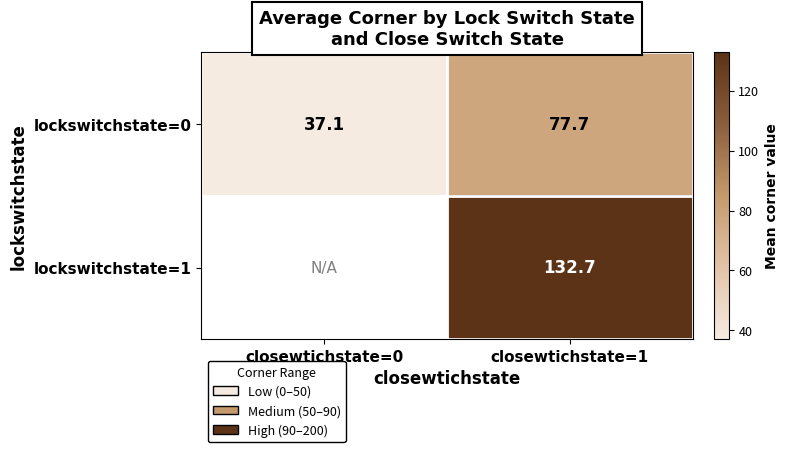

At which category does the chart reach its minimum across all series?

closewtichstate=0